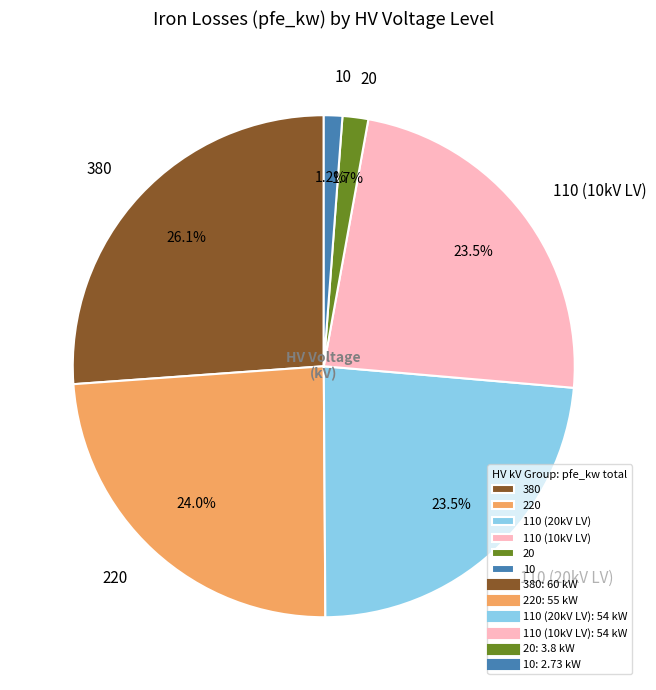

Which category has the biggest portion of the pie?

380